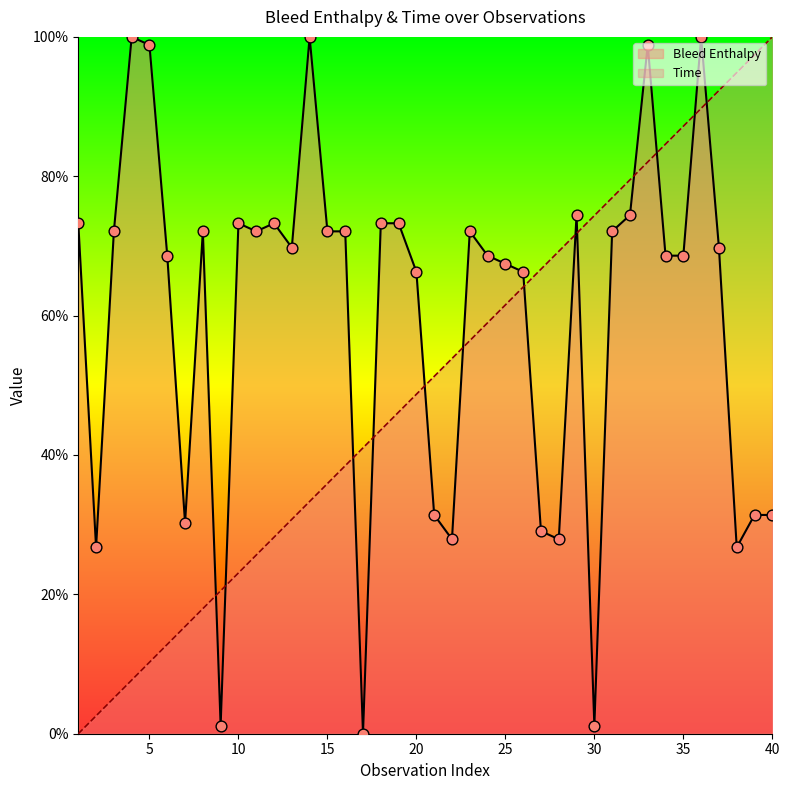

At how many categories does at least one series exceed 54?

34